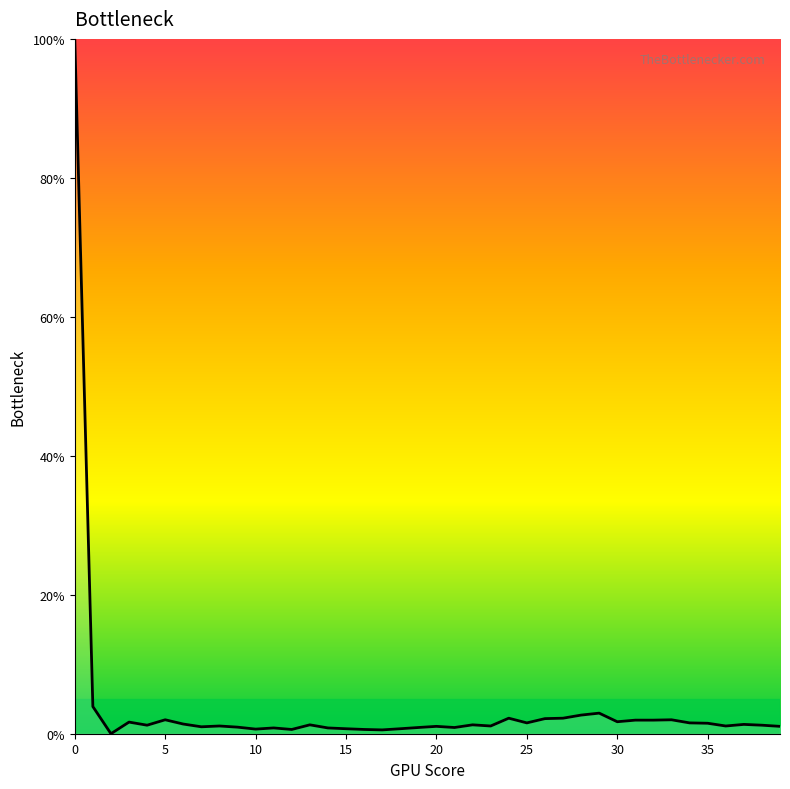

What is the maximum value shown in the chart?

100.0